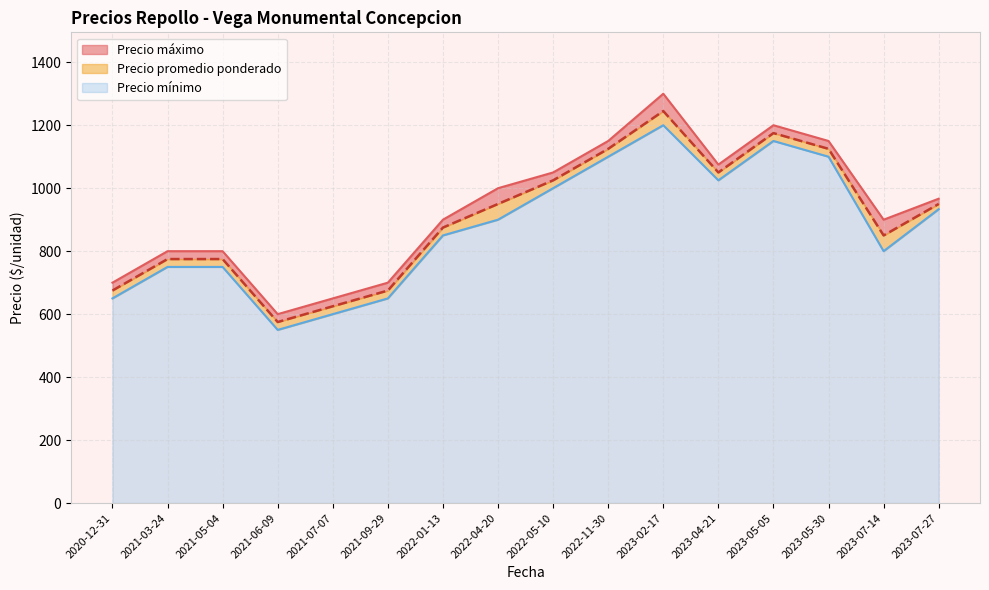

Does the chart display data point markers on the line(s)?

No